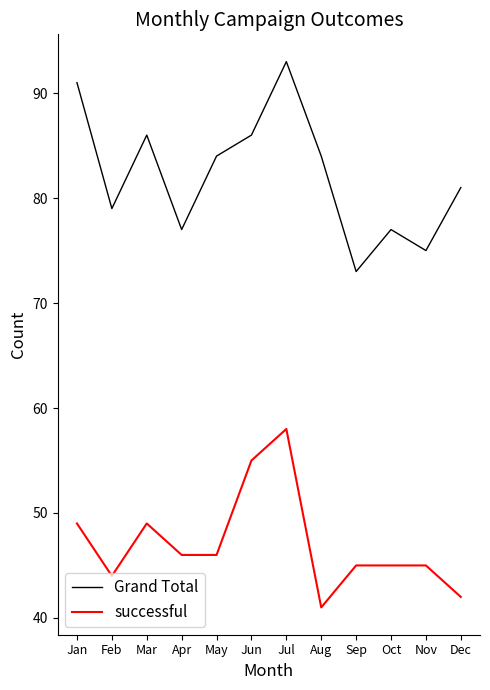

True or false: successful and Grand Total cross at least once.

False